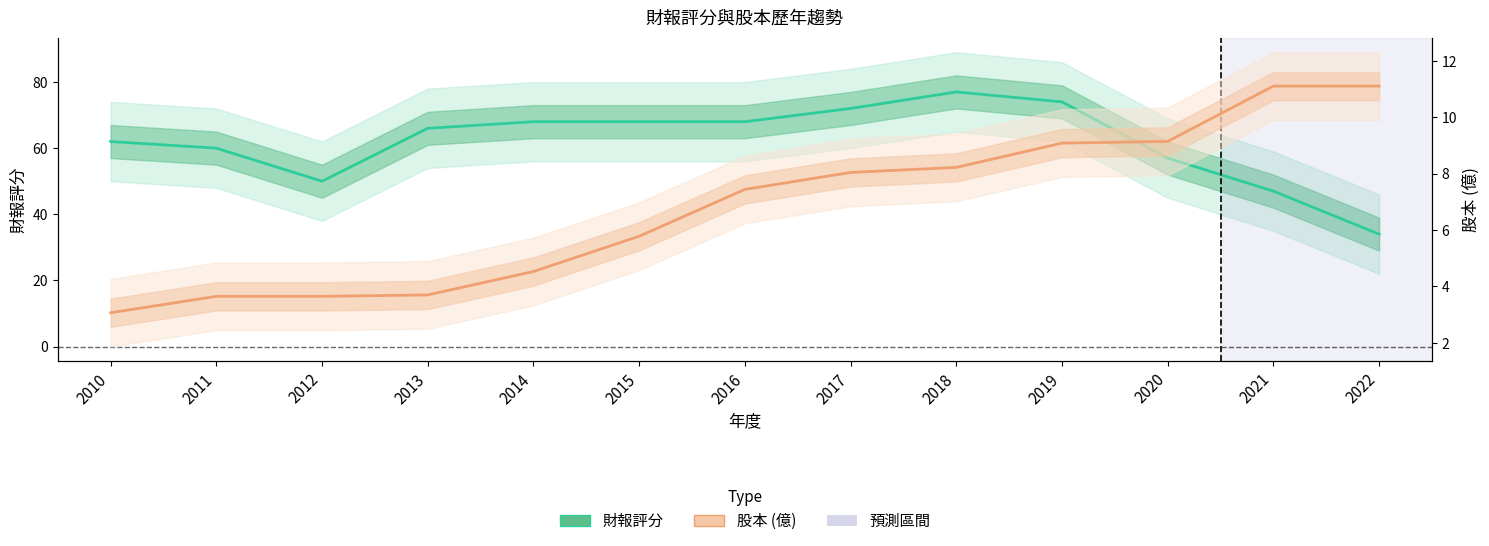

Reading right to left, extract all data points from this chart.

財報評分: 34.0	47.0	57.0	74.0	77.0	72.0	68.0	68.0	68.0	66.0	50.0	60.0	62.0
股本 (億): 11.1	11.1	9.1	9.1	8.2	8.0	7.4	5.8	4.5	3.7	3.6	3.6	3.1